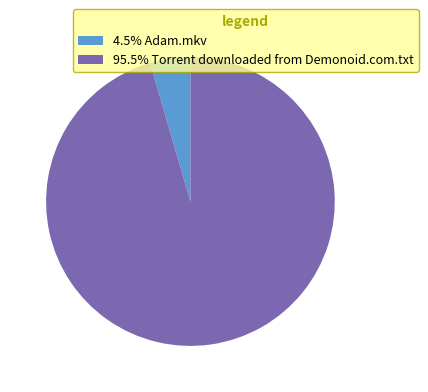

How many segments does this pie chart have?

2